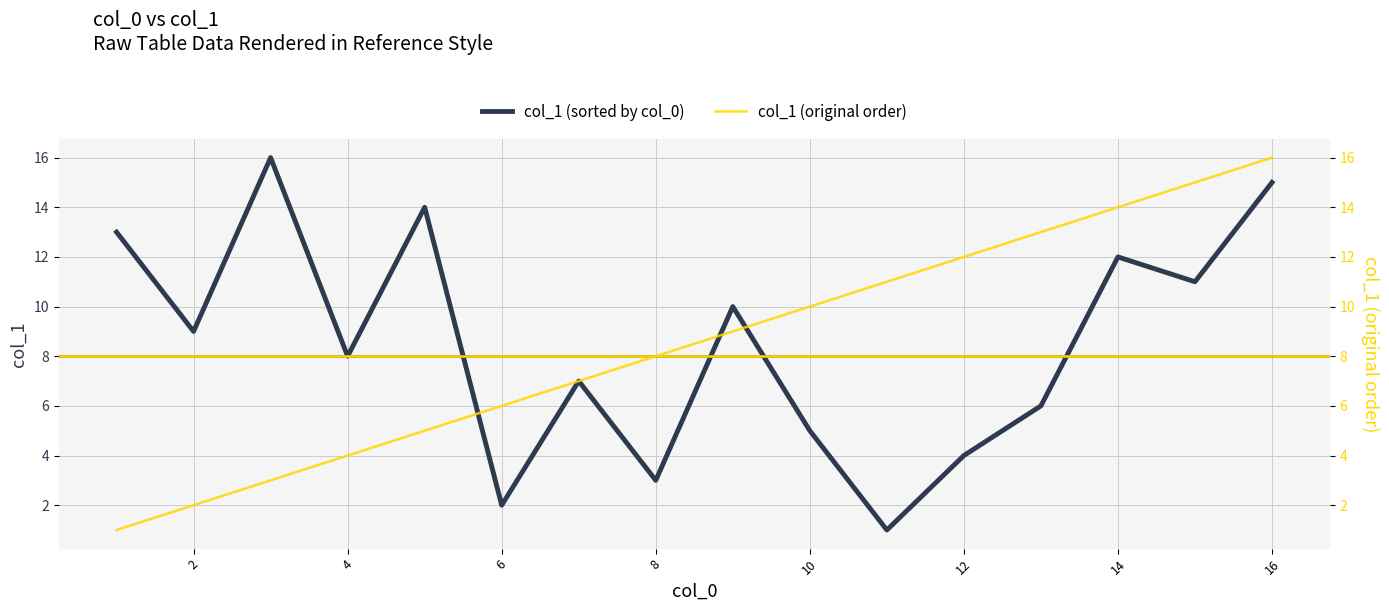

What is the difference between the maximum and minimum values in the col_1 (original order) series?

15